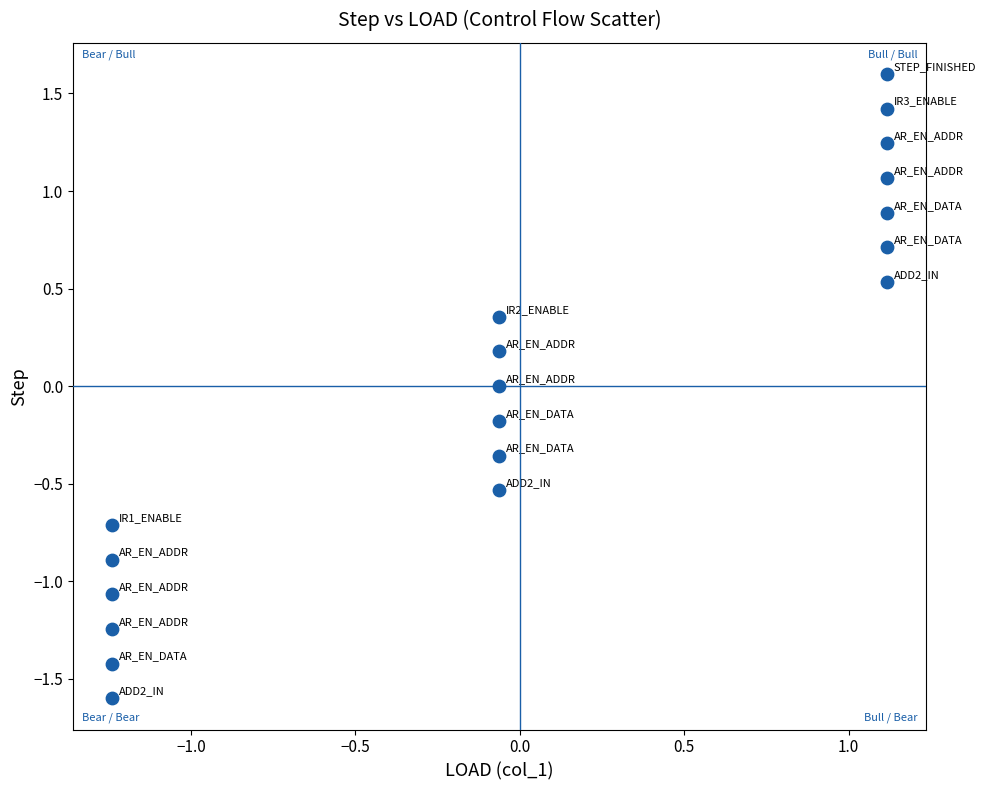

What is the range of Y values (max minus min)?

3.2